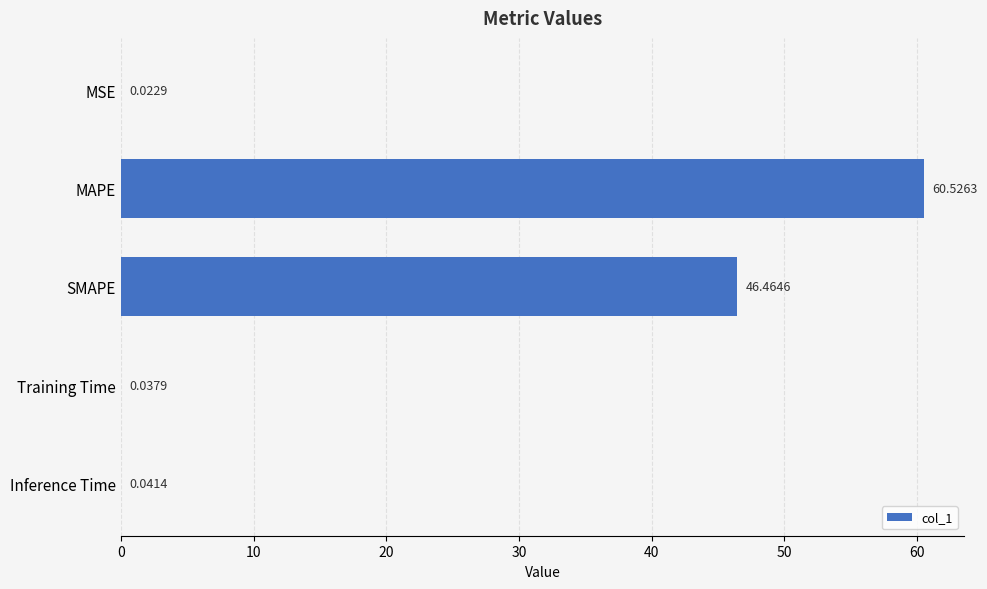

Count the number of categories in the chart.

5